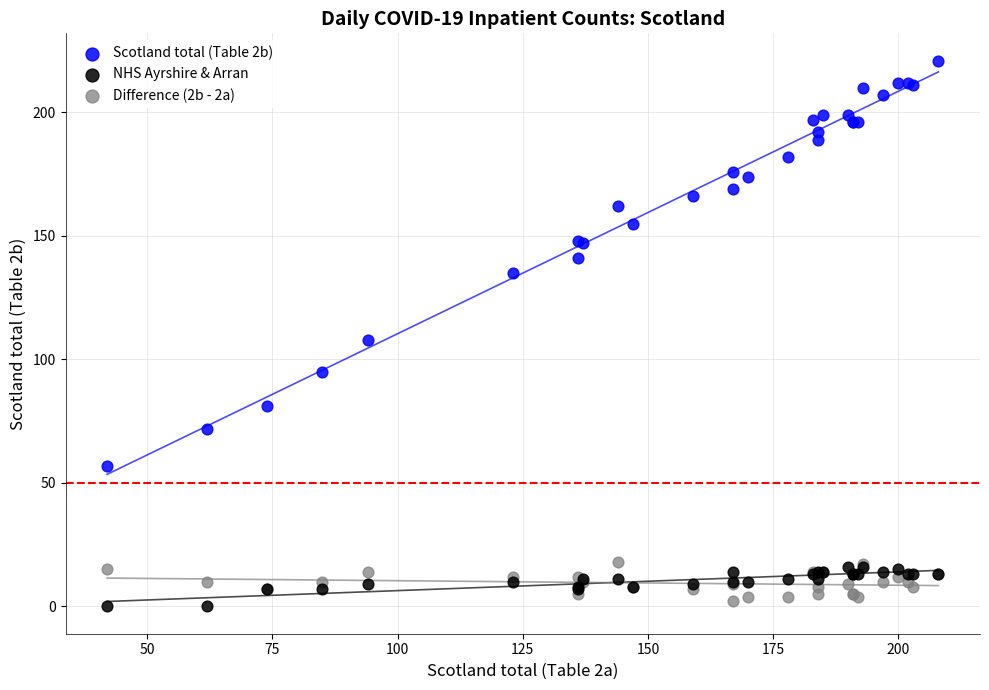

Which series contains the highest Y value?

Scotland total (Table 2b)